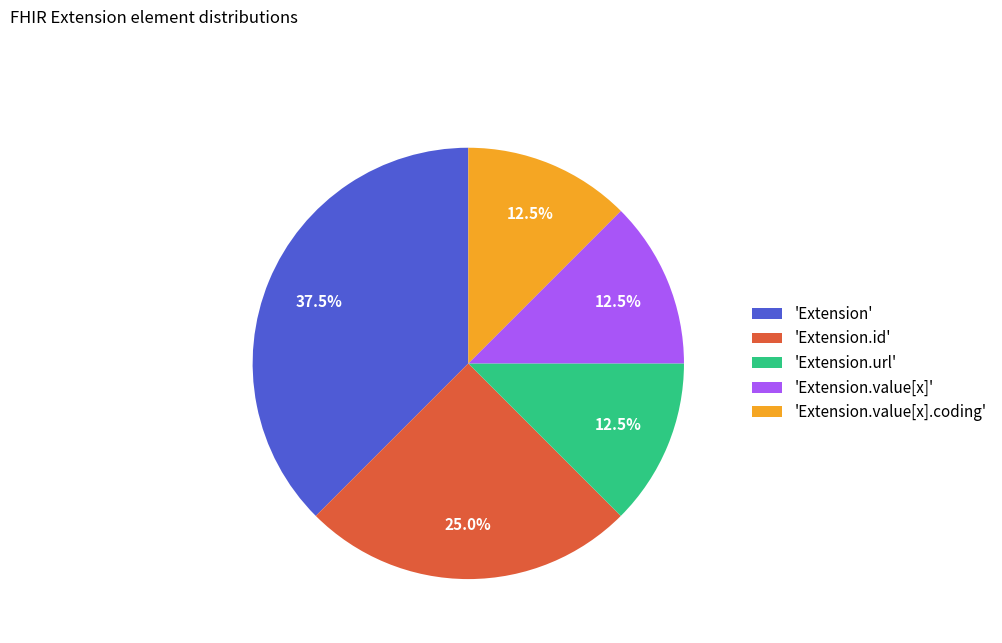

How much of the chart is everything except 'Extension.id'?

75.0%